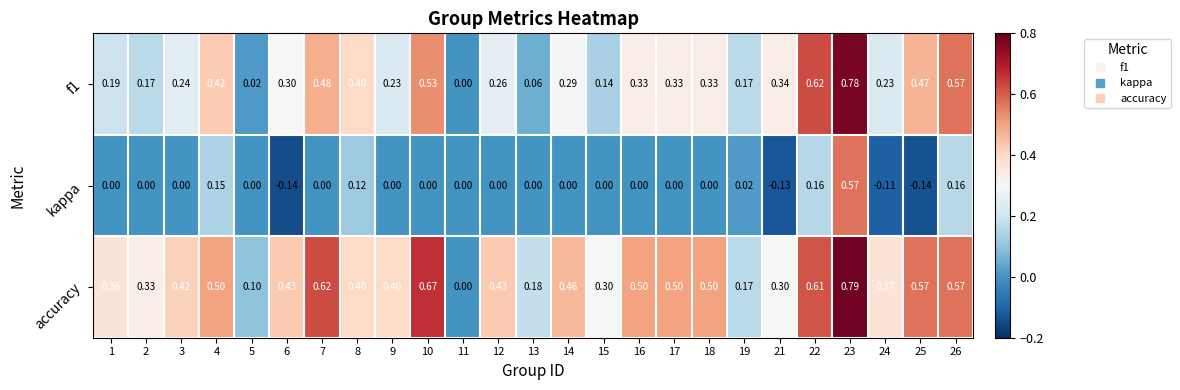

Which series has the largest total across all categories?

accuracy